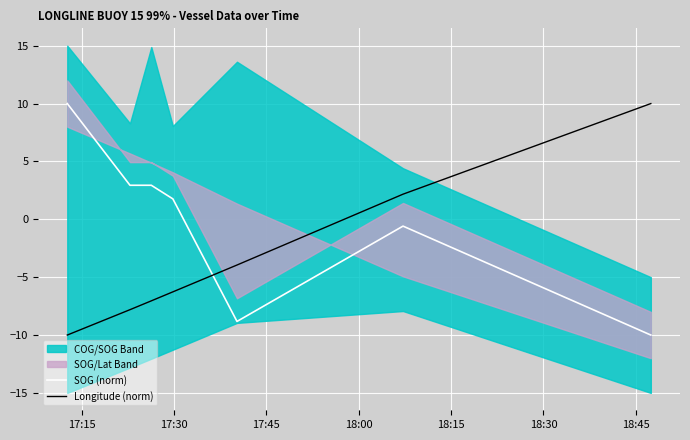

What is the highest value of the Longitude (norm) series?

10.0